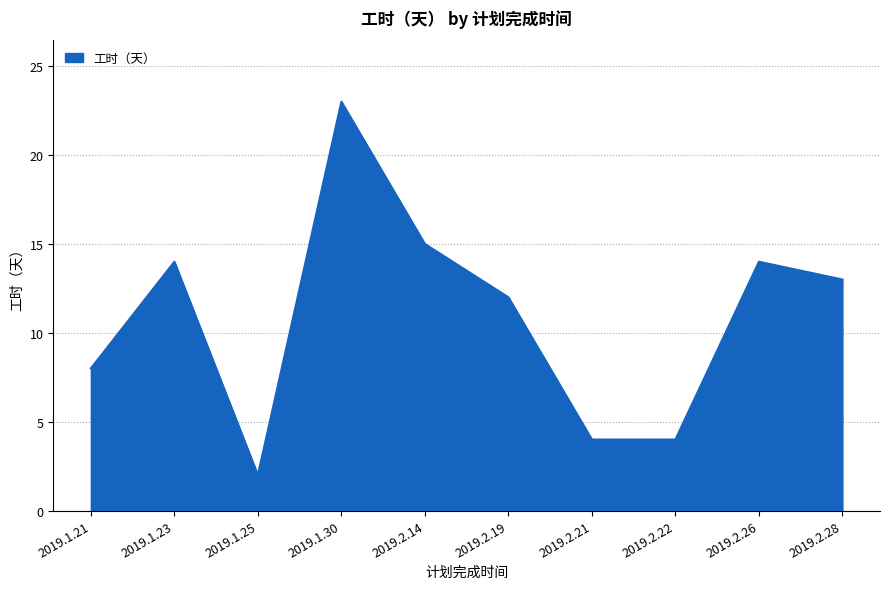

What is the difference between the maximum and minimum values?

21